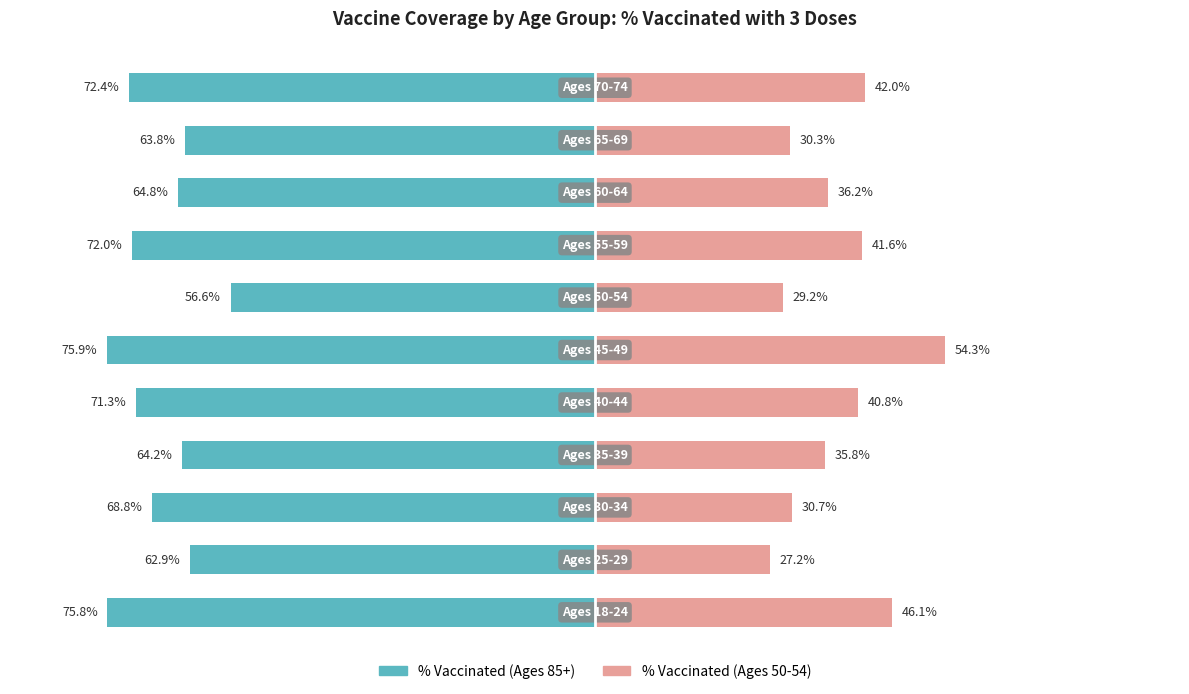

Which series changed the most between 25 and 9?

% Vaccinated (Ages 50-54)